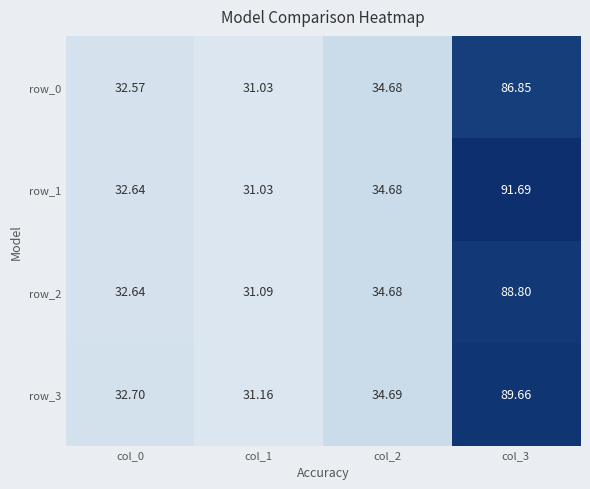

Is the value of row_3 at col_0 greater than the value of row_1 at col_0?

Yes